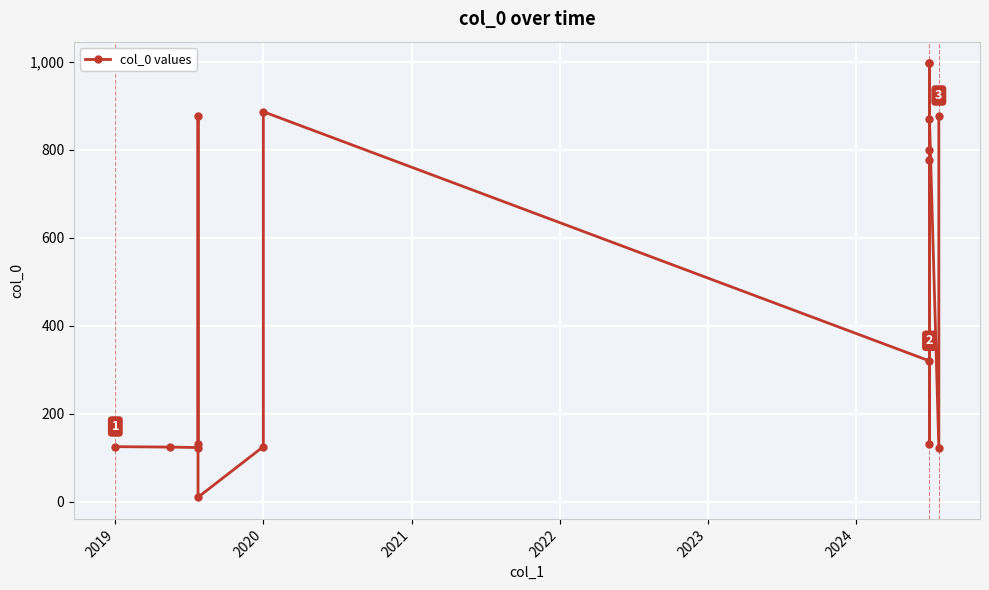

What is the greatest value displayed?

997